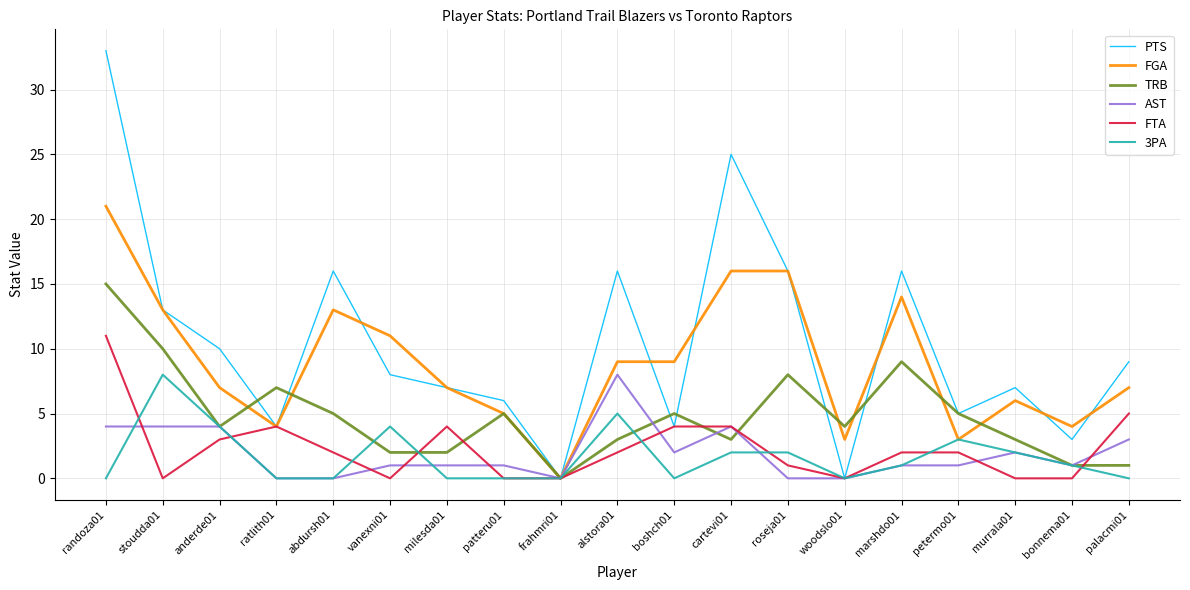

Read the FGA value at vanexni01.

11